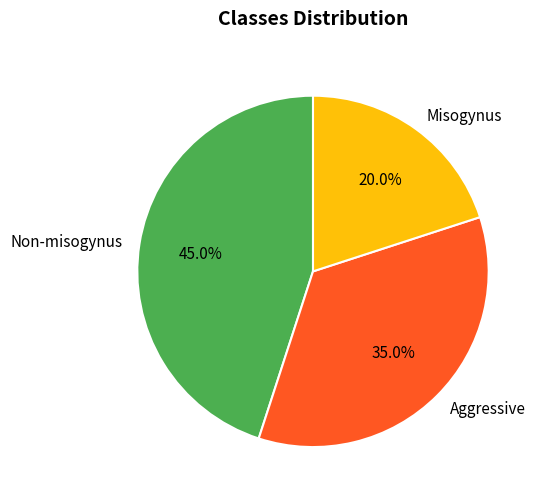

Does any single category account for the majority?

No